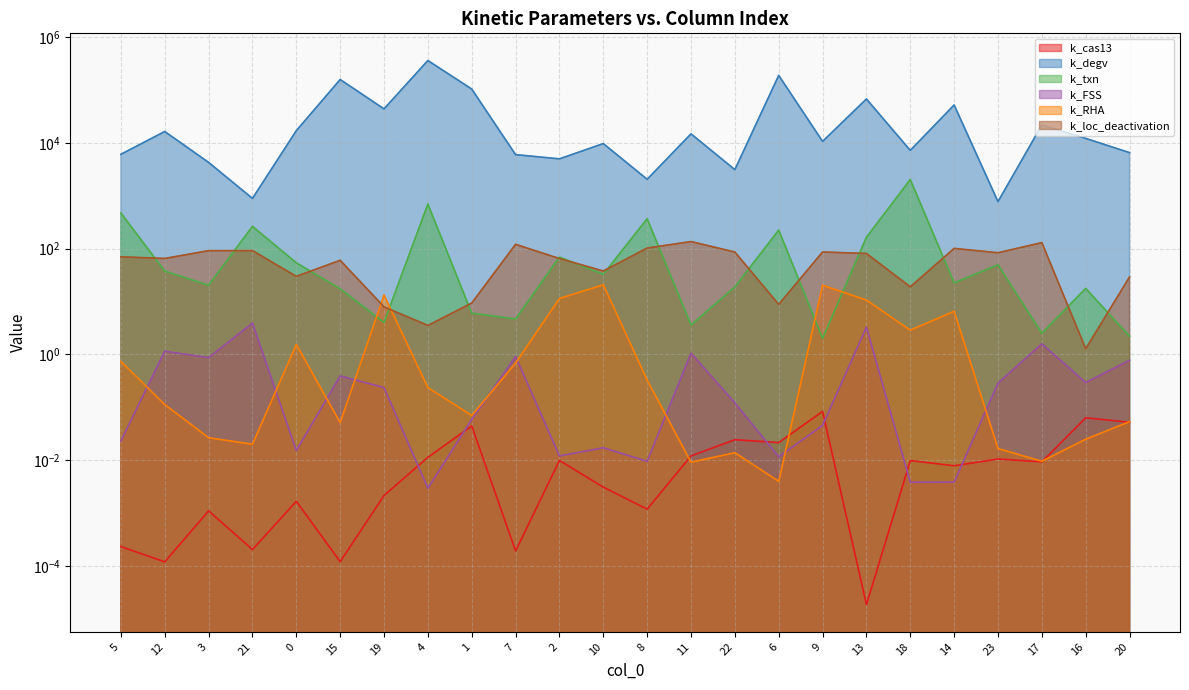

True or false: k_cas13 has a value of 0.0 at 7.

True